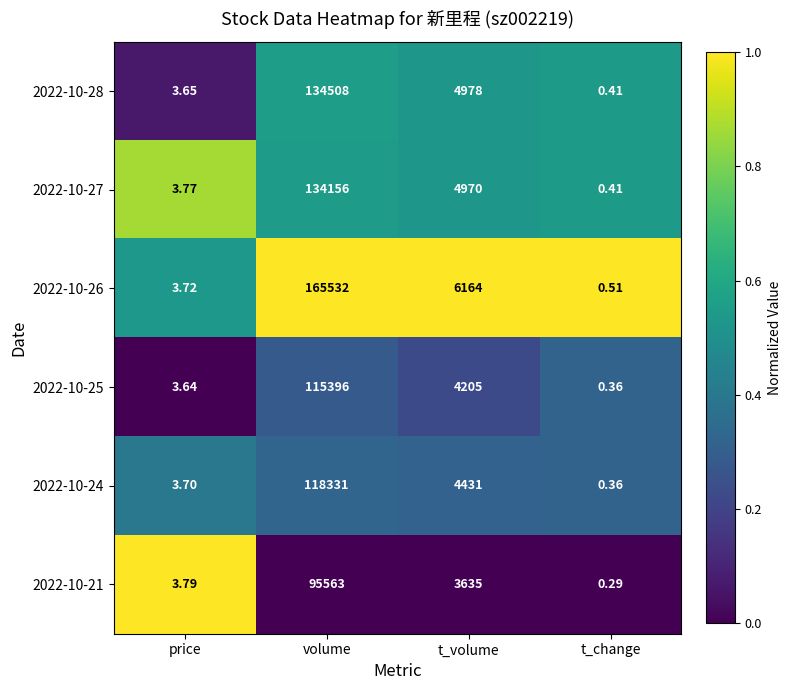

At which category does the chart reach its peak across all series?

volume